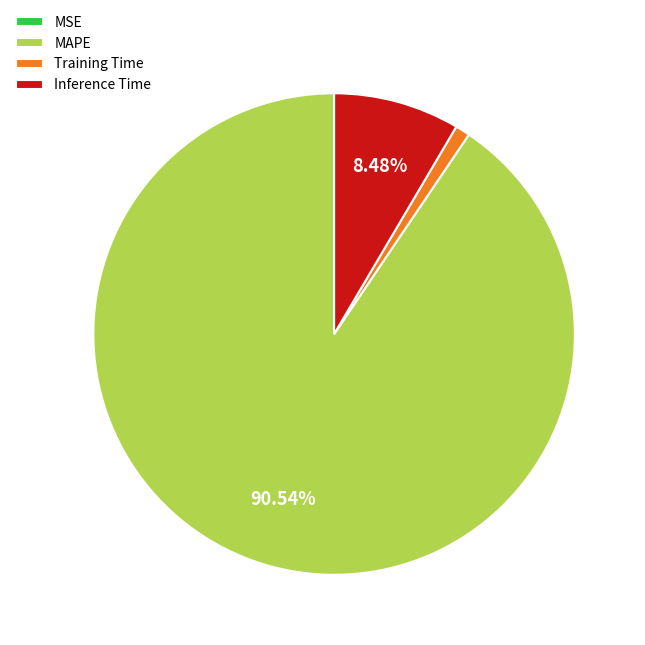

What is the largest slice in the pie chart?

MAPE